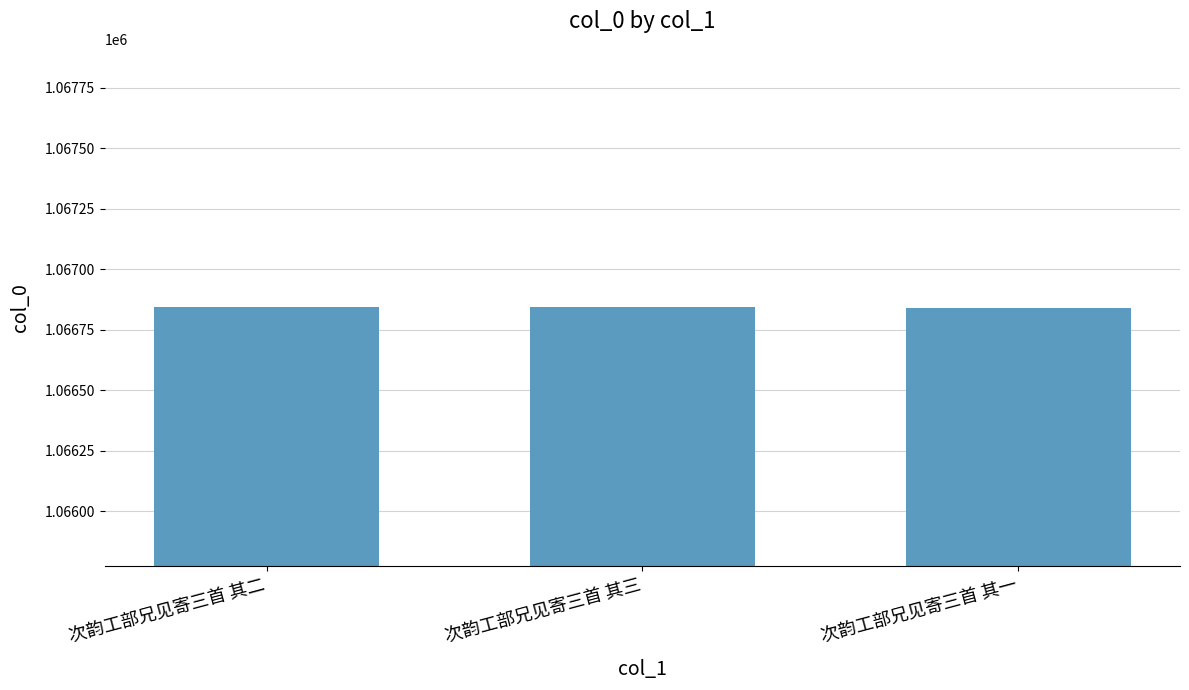

What is the sum of the values at 次韵工部兄见寄三首 其三 and 次韵工部兄见寄三首 其一?

2133684